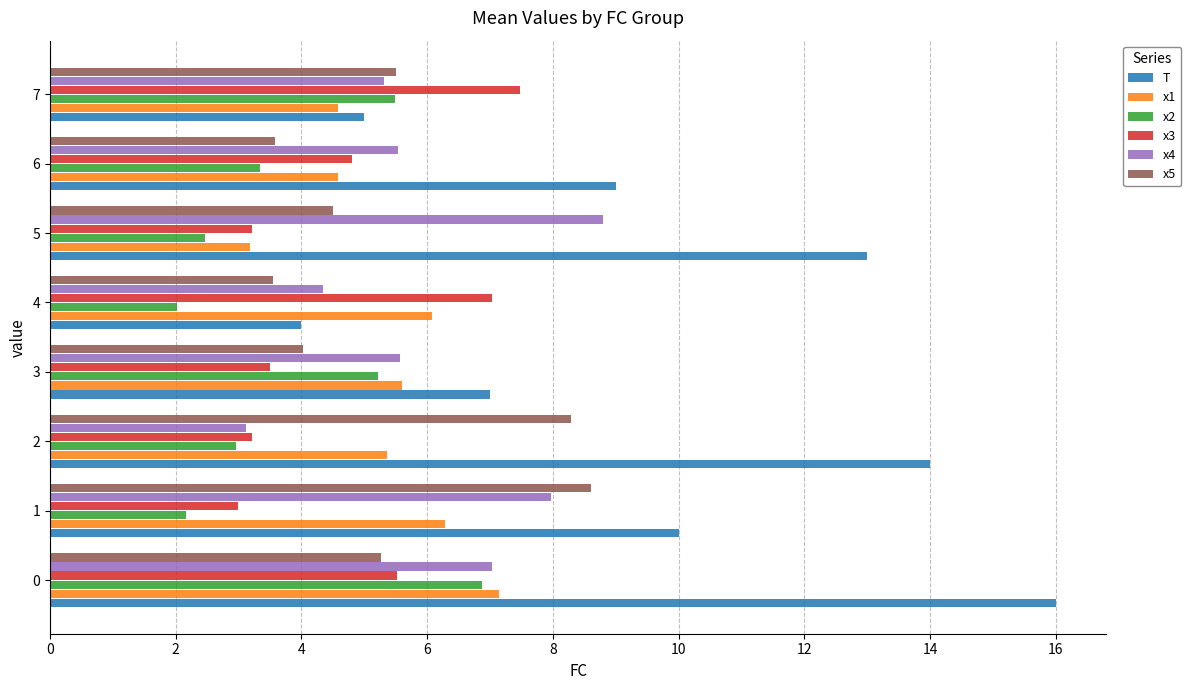

Count the number of categories in the chart.

8